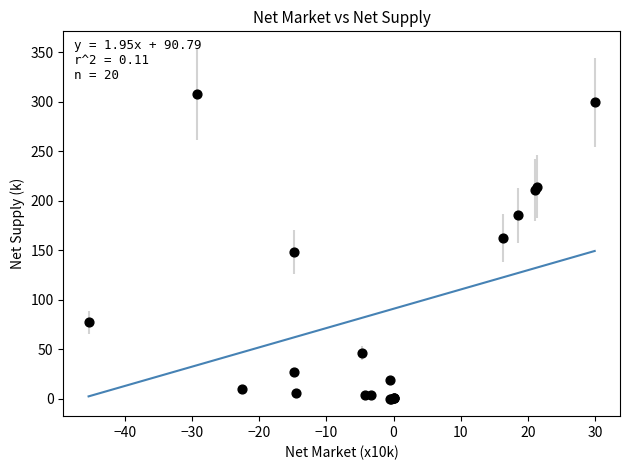

What Y value in the scatter plot is closest to 153?

148.1